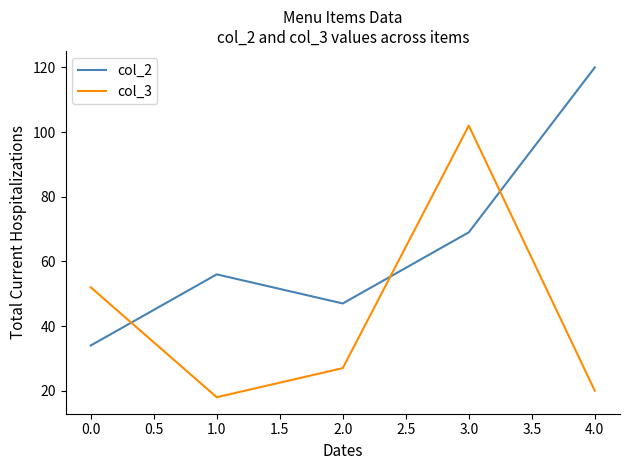

What are all the series names shown in the legend?

col_2, col_3